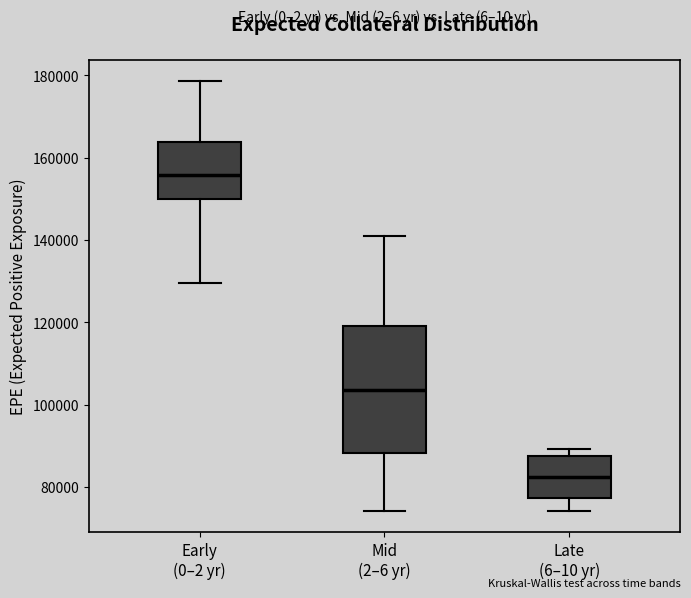

Which box's median line is the lowest?

Late (6–10 yr)